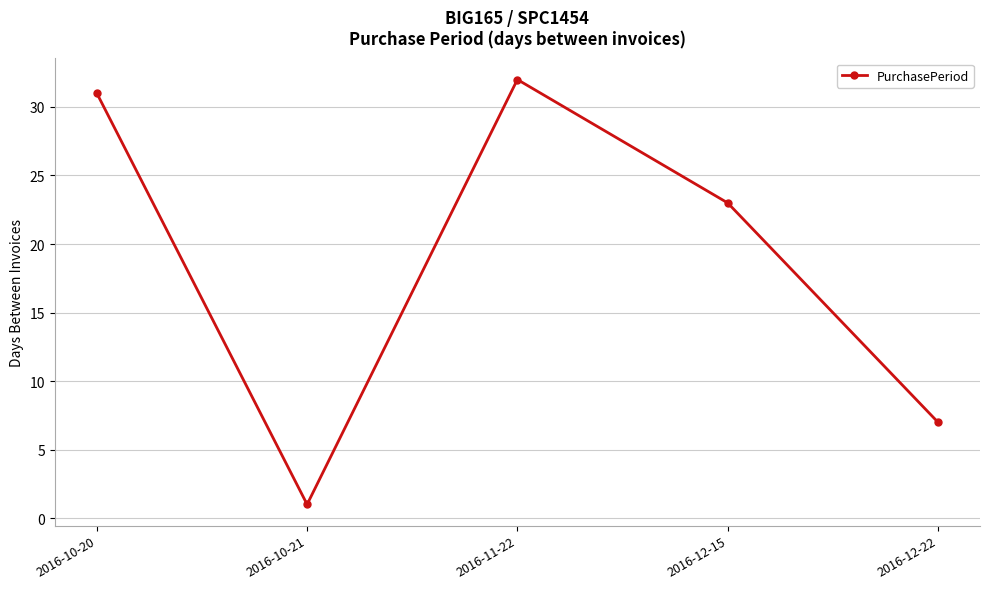

What is the ratio of the value at 2016-12-15 to the value at 2016-10-20?

0.7